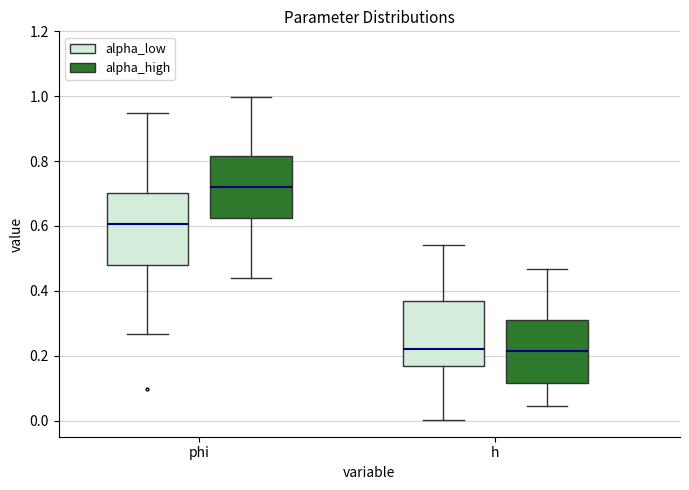

Reading left to right, transcribe this box plot: for each box, give where its median line is, the range the box spans, and where its two whiskers end, as read against the y-axis. The values are not printed on the chart, so give them approximately, as read against the axis.

phi (alpha_low): median 0.60, box 0.48 to 0.70, whiskers 0.26 to 0.94
phi (alpha_high): median 0.72, box 0.62 to 0.82, whiskers 0.44 to 1.00
h (alpha_low): median 0.22, box 0.16 to 0.36, whiskers 0.00 to 0.54
h (alpha_high): median 0.22, box 0.12 to 0.30, whiskers 0.04 to 0.46